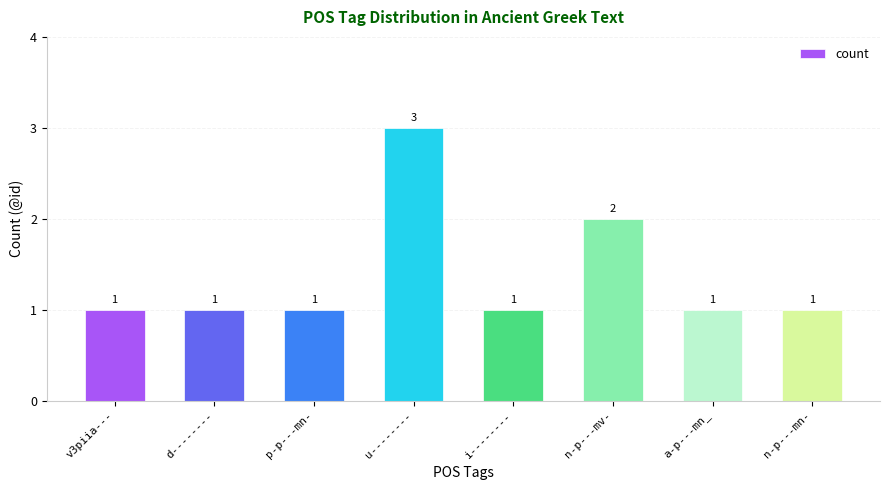

The chart shows a value of 1 at a-p---mn_. True or false?

True